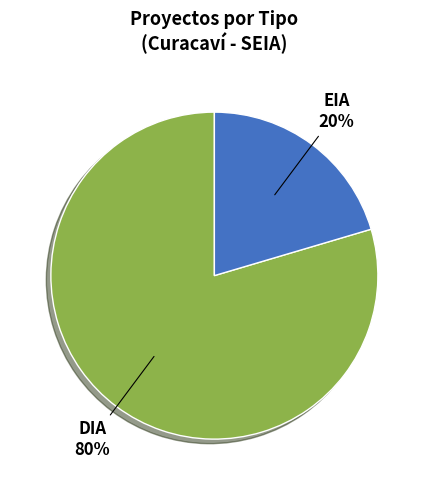

Rank the categories by value from lowest to highest.

EIA, DIA